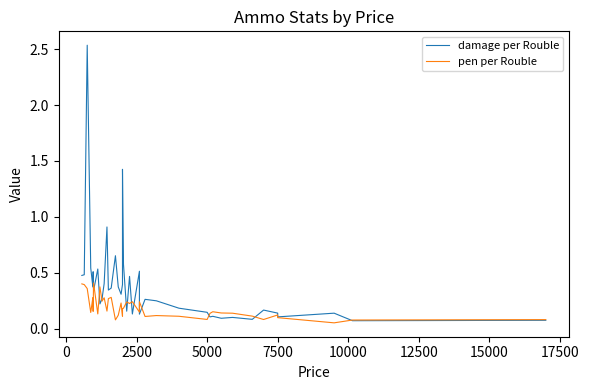

Which series has the largest range (max minus min)?

damage per Rouble